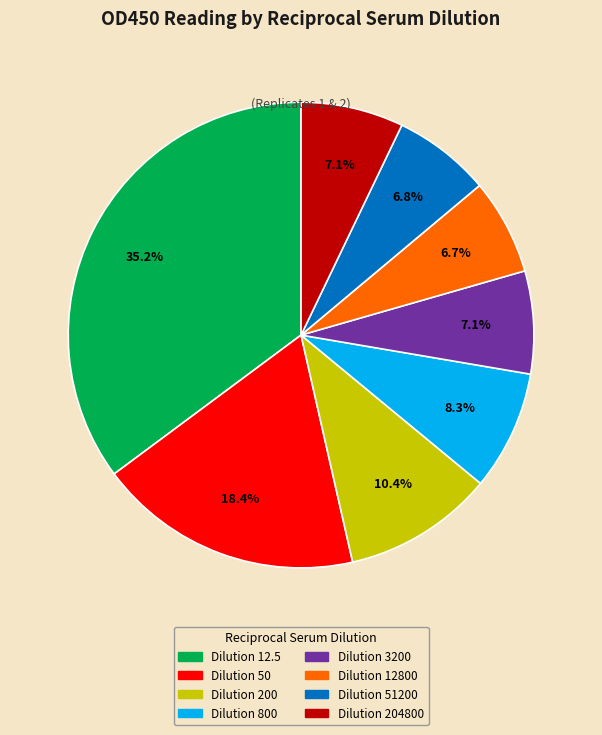

Is there any slice that represents more than half of the pie?

No